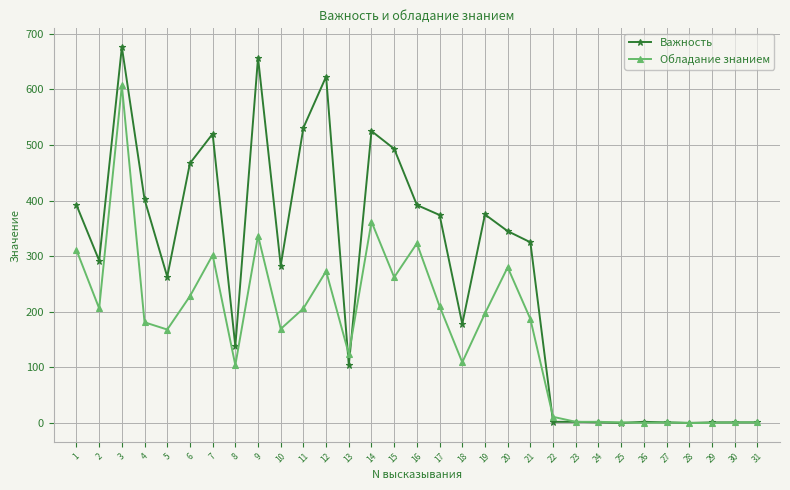

What is the sum of the Важность values at 26 and 6?

469